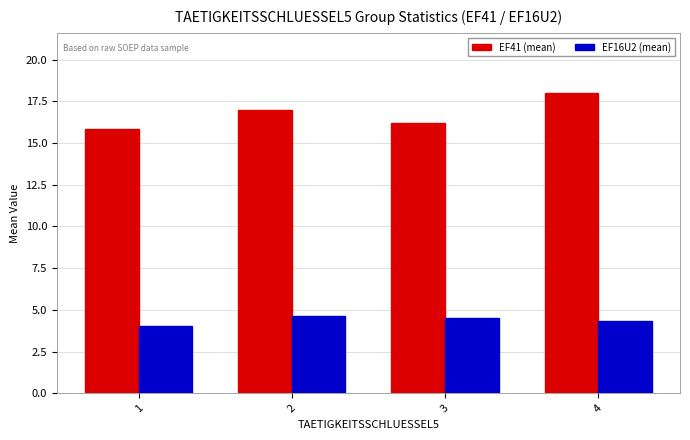

What is the highest value of the EF16U2 (mean) series?

4.6